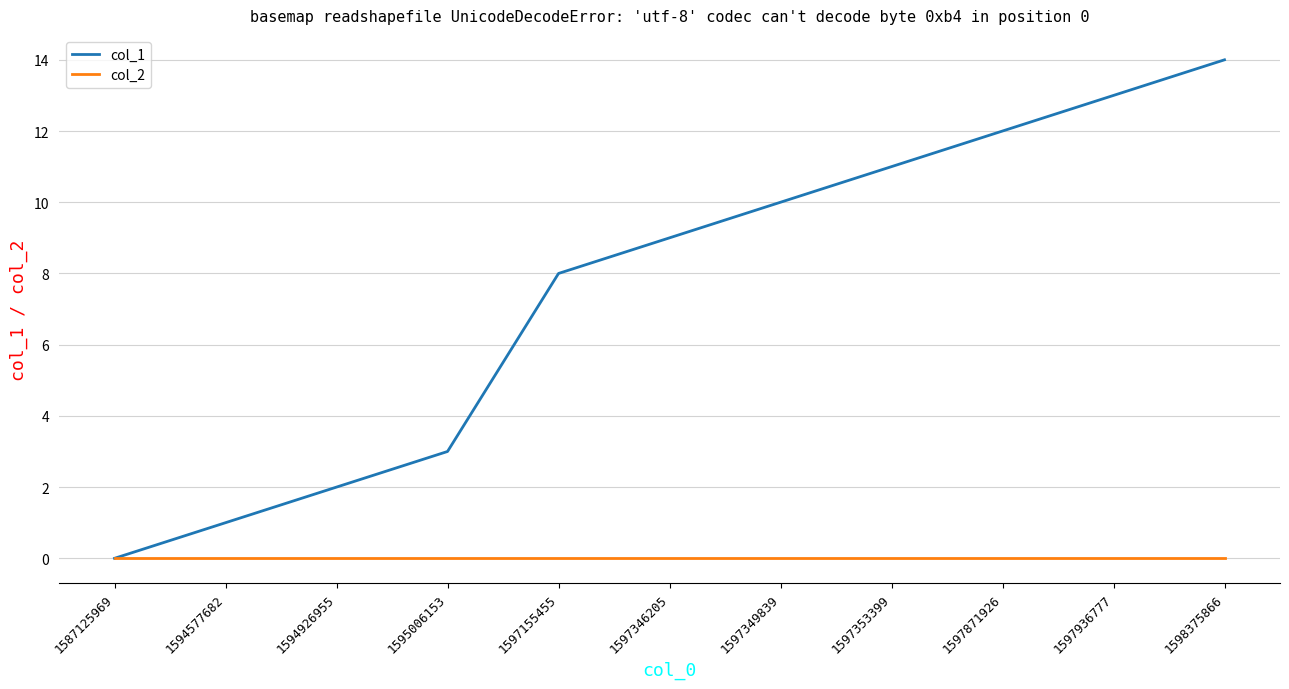

Rank the series at 1594926955 from lowest to highest value.

col_2, col_1